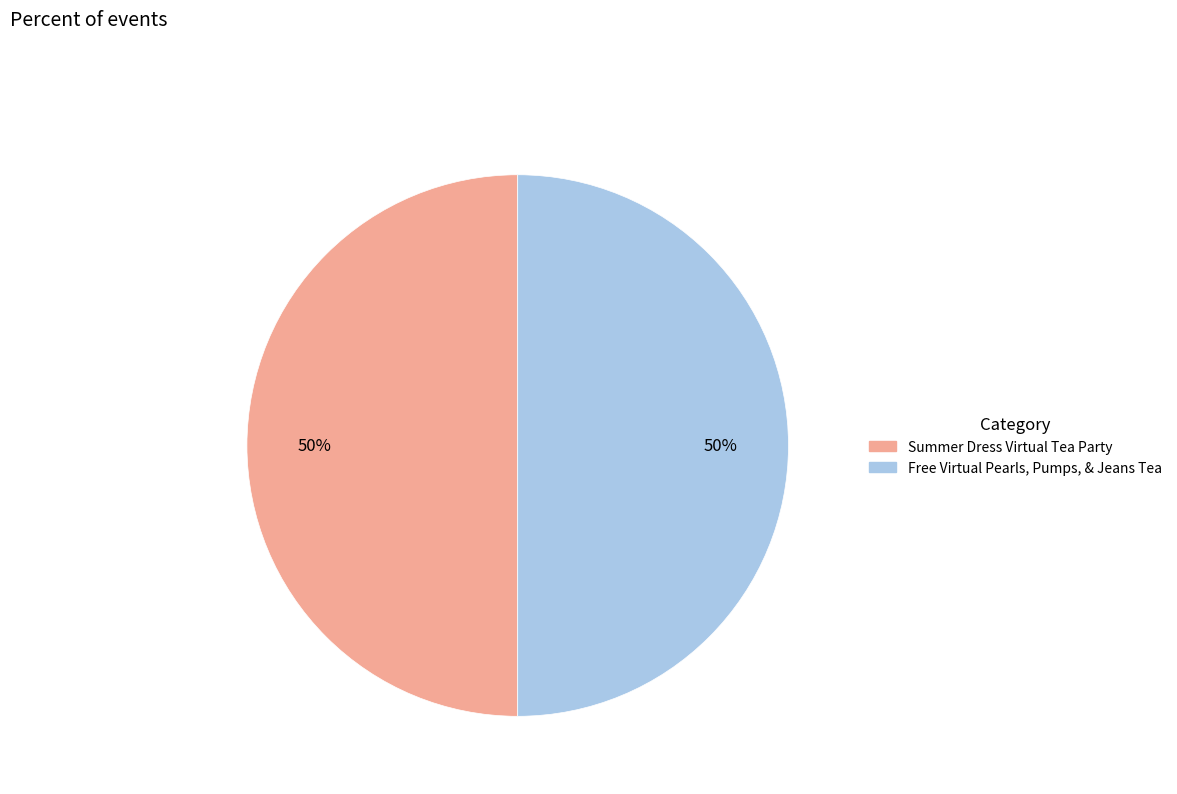

How many segments does this pie chart have?

2